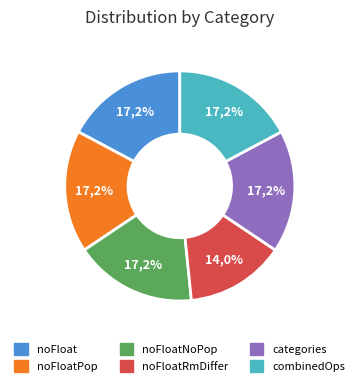

The noFloatPop slice represents 4% of the pie. True or false?

False